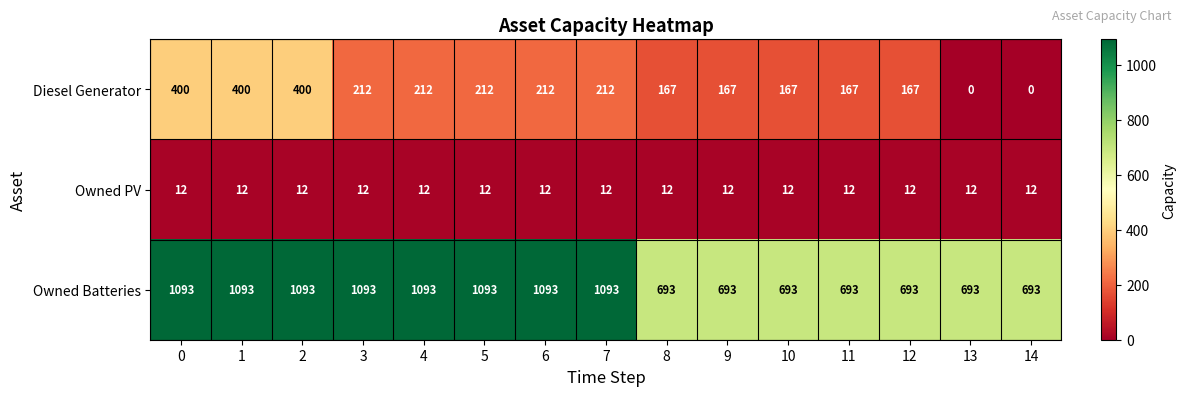

What is the average value of the Owned PV series?

12